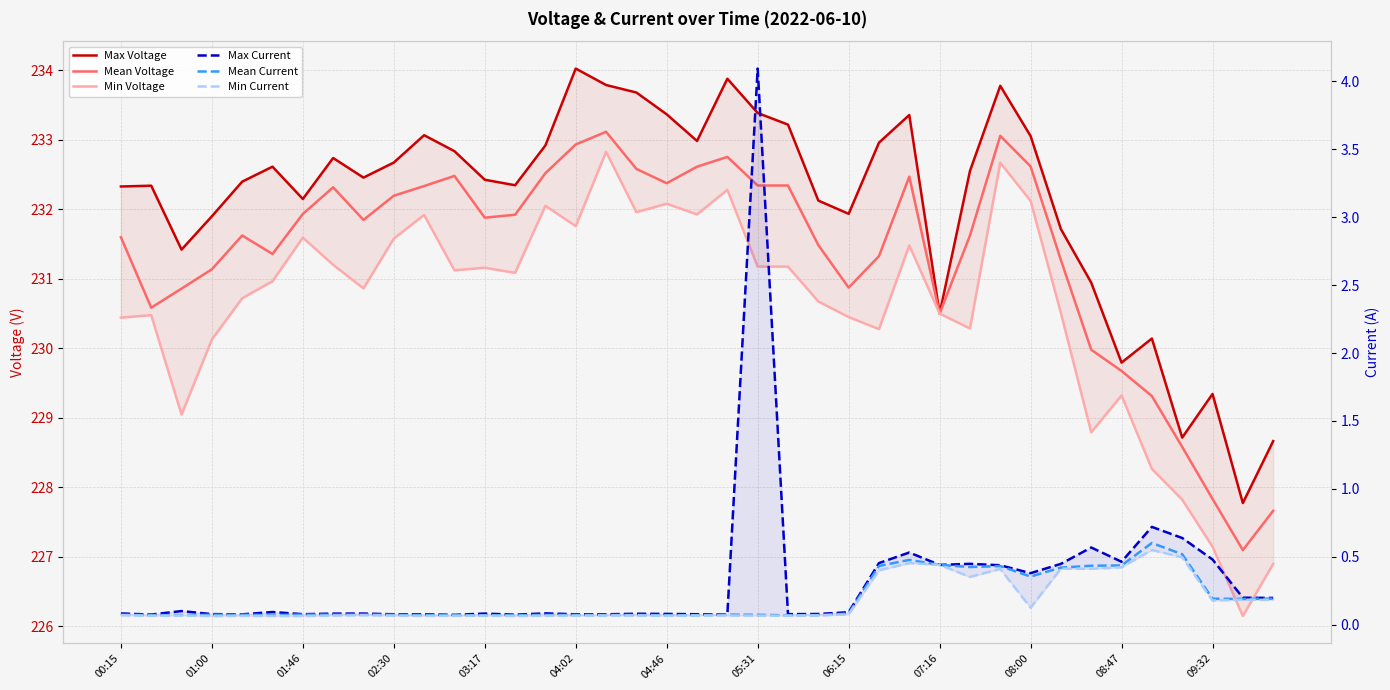

At which label does Min Voltage first exceed 230?

00:15